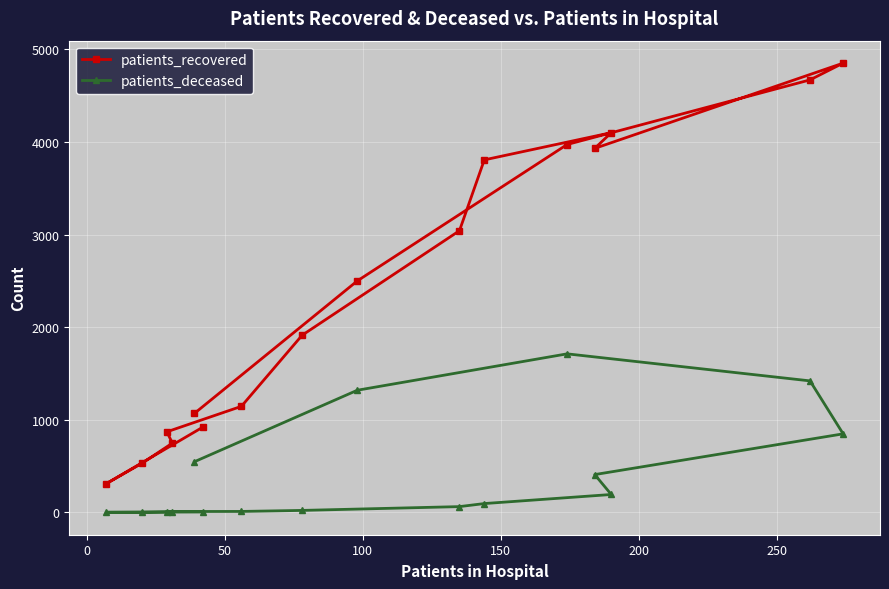

What is the average value of the patients_recovered series?

2399